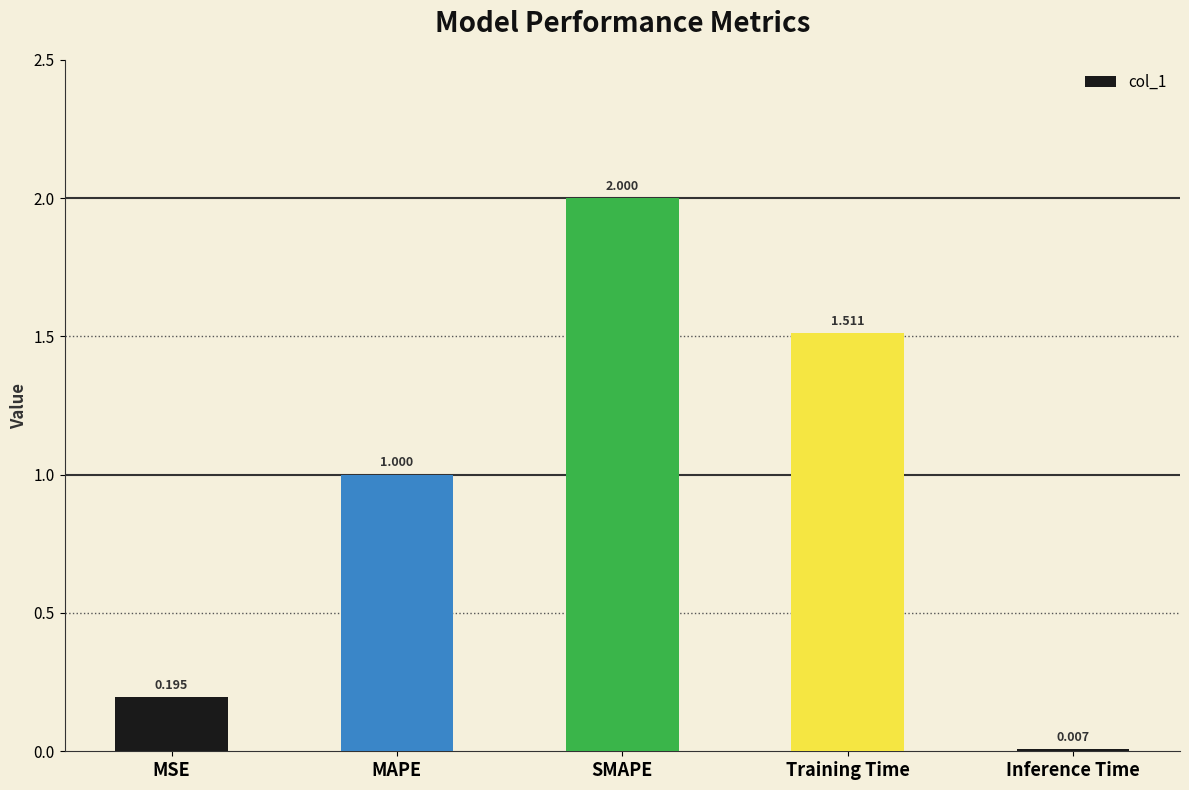

Which label corresponds to the largest value in the chart?

SMAPE